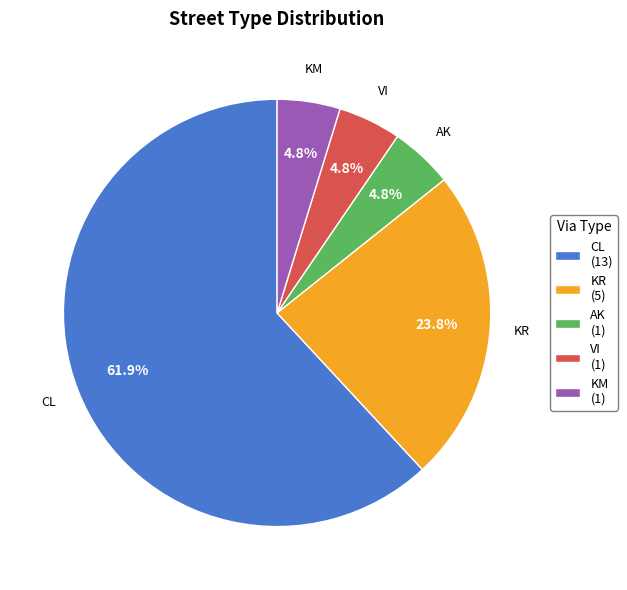

How many slices are in this pie chart?

5